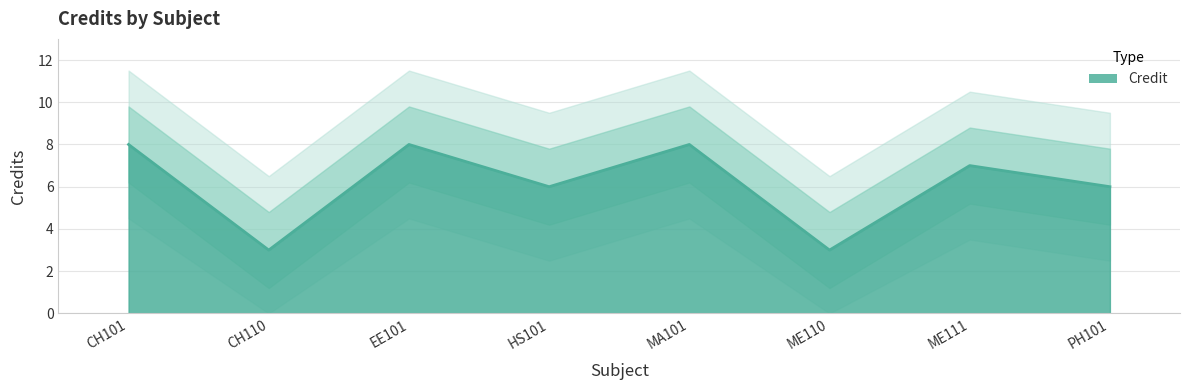

List the labels in order of value, smallest first.

CH110, ME110, HS101, PH101, ME111, CH101, EE101, MA101